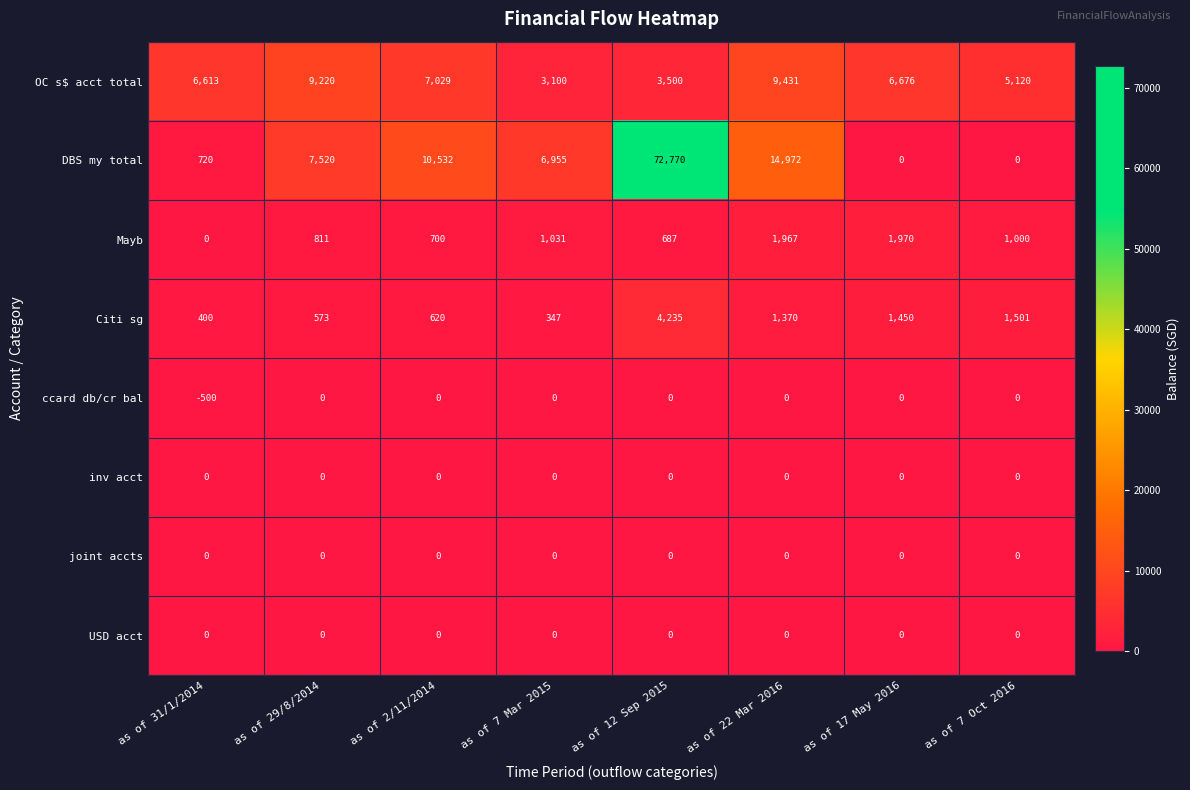

Which series changed the most between as of 7 Mar 2015 and as of 22 Mar 2016?

DBS my total